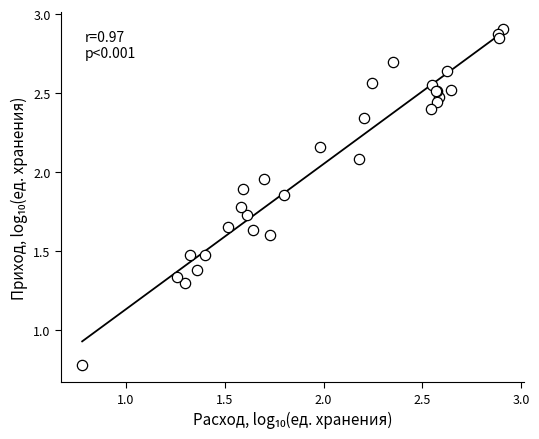

What Y value in the scatter plot is closest to 1?

0.8